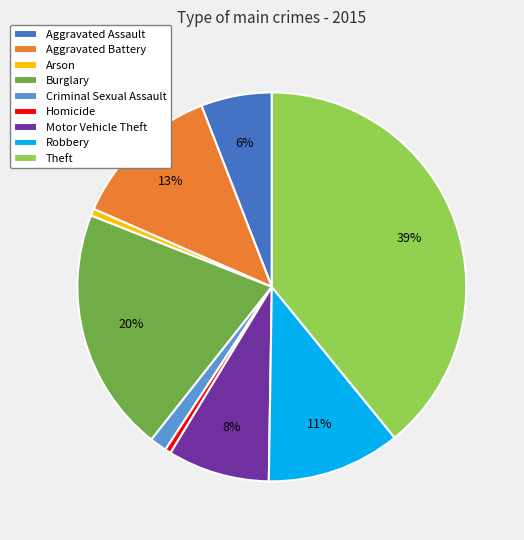

Does Criminal Sexual Assault represent more than half of the total?

No